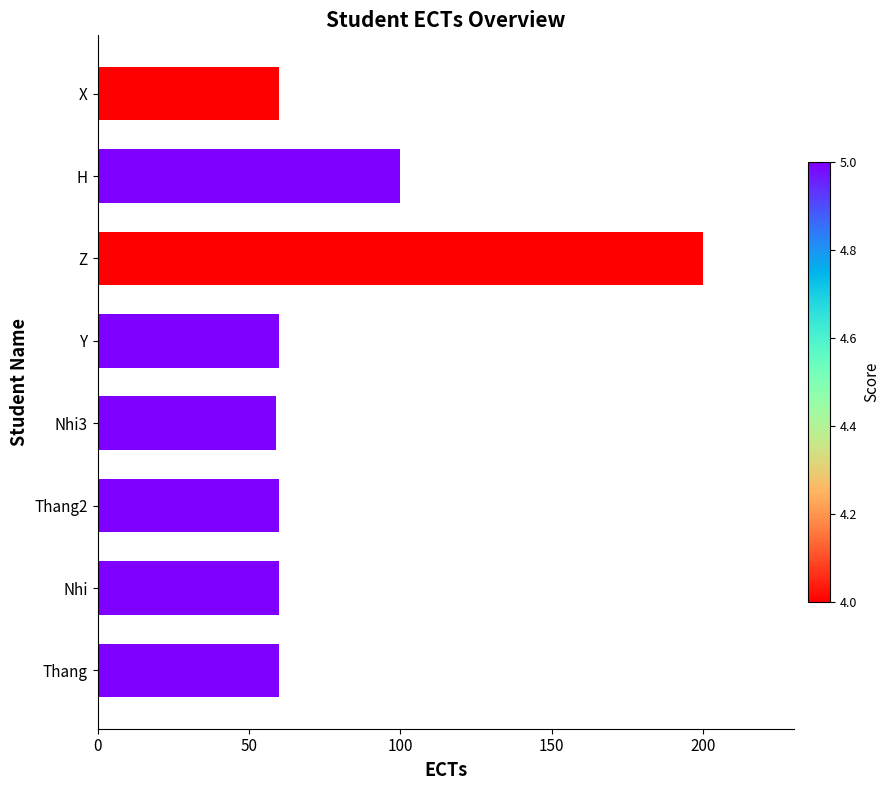

At which label is the value closest to 129?

H